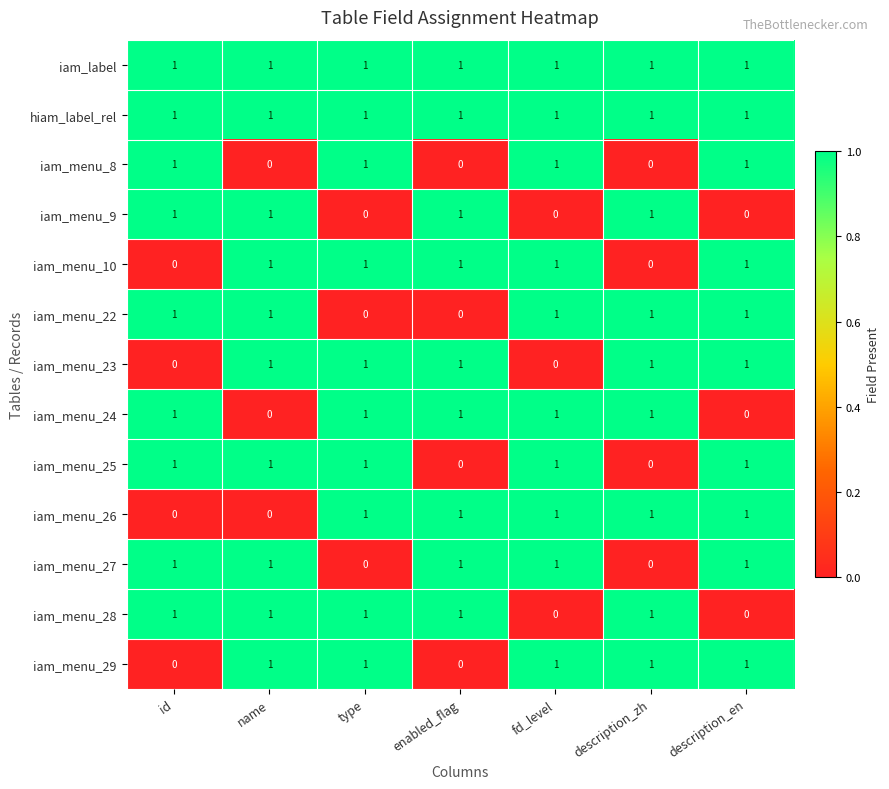

Count the iam_menu_29 values in the range 0 to 1.

7